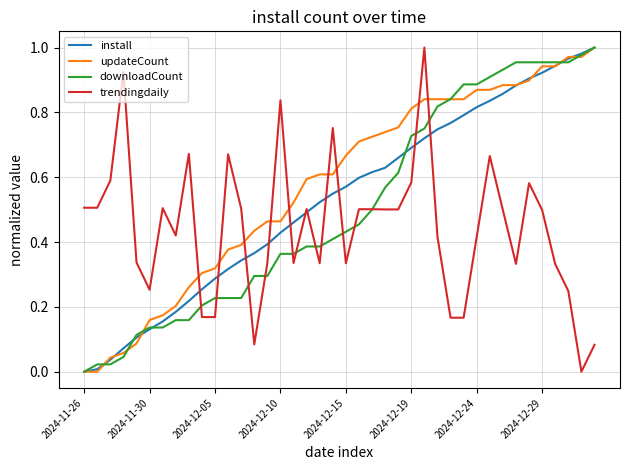

True or false: updateCount and trendingdaily intersect in this chart.

True